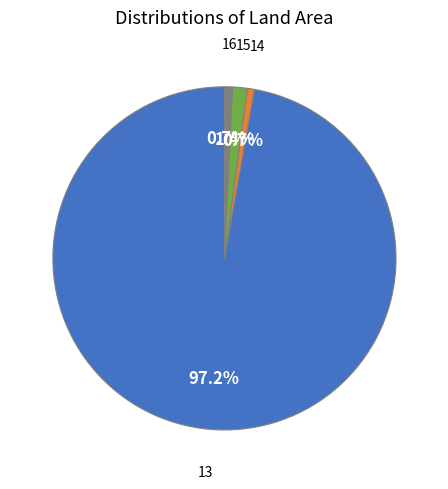

To the nearest percent, what is the average slice percentage?

25%